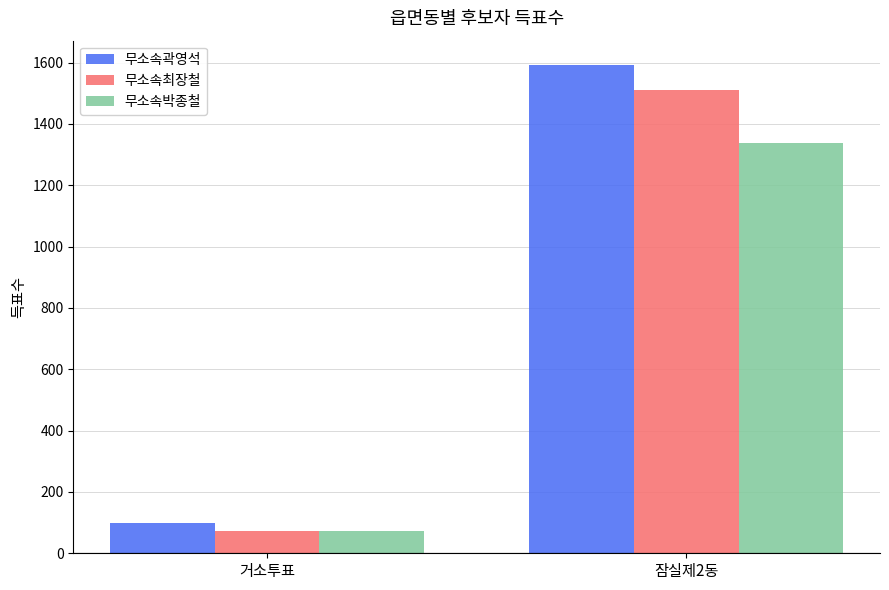

What is the sum of the 무소속곽영석 values at 거소투표 and 잠실제2동?

1691